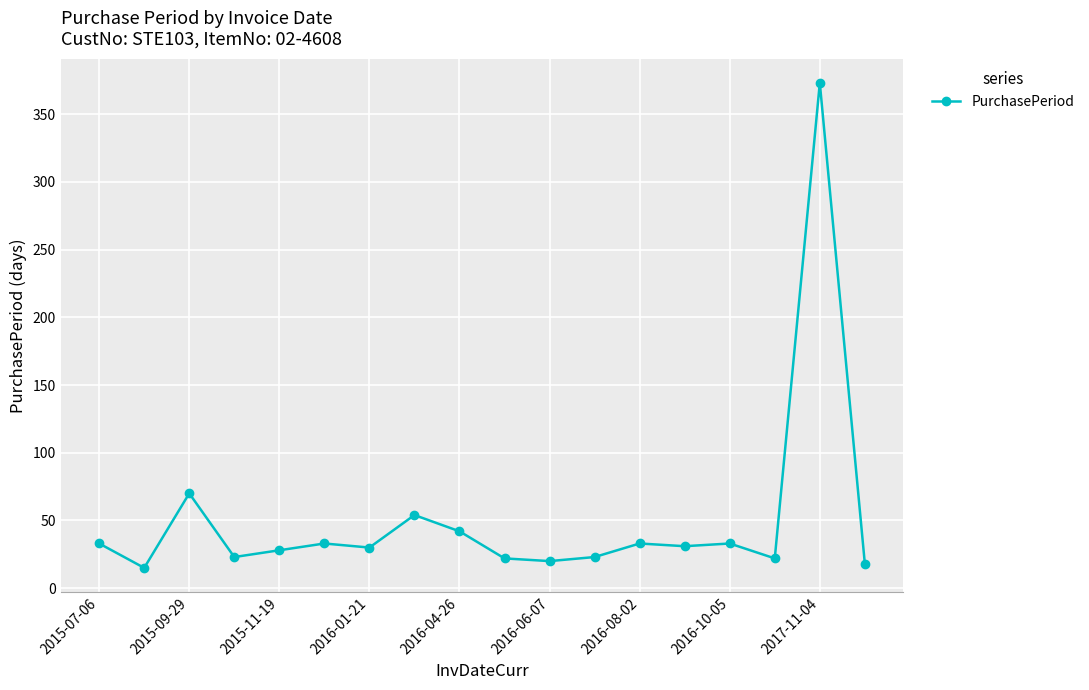

What is the value of the 6th point from the left?

33